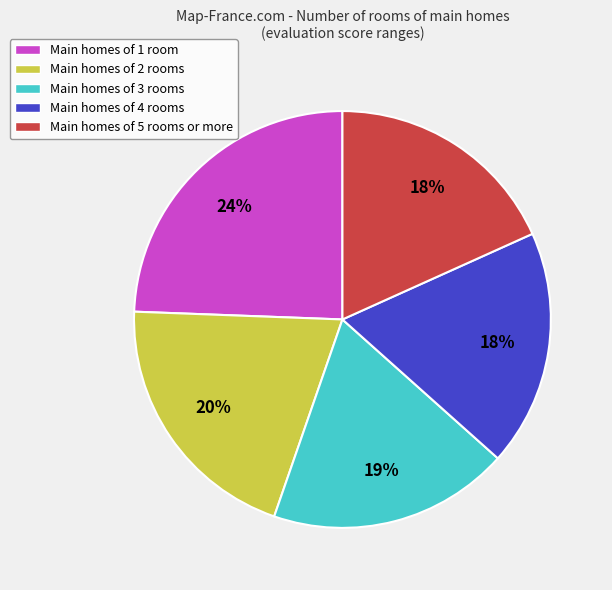

To the nearest percent, what is the average slice percentage?

20%